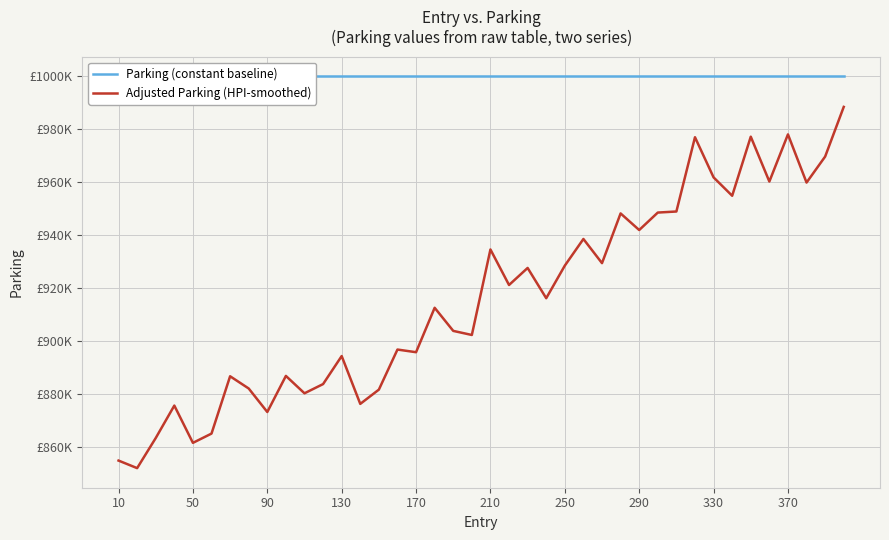

True or false: Adjusted Parking (HPI-smoothed) and Parking (constant baseline) cross at least once.

False